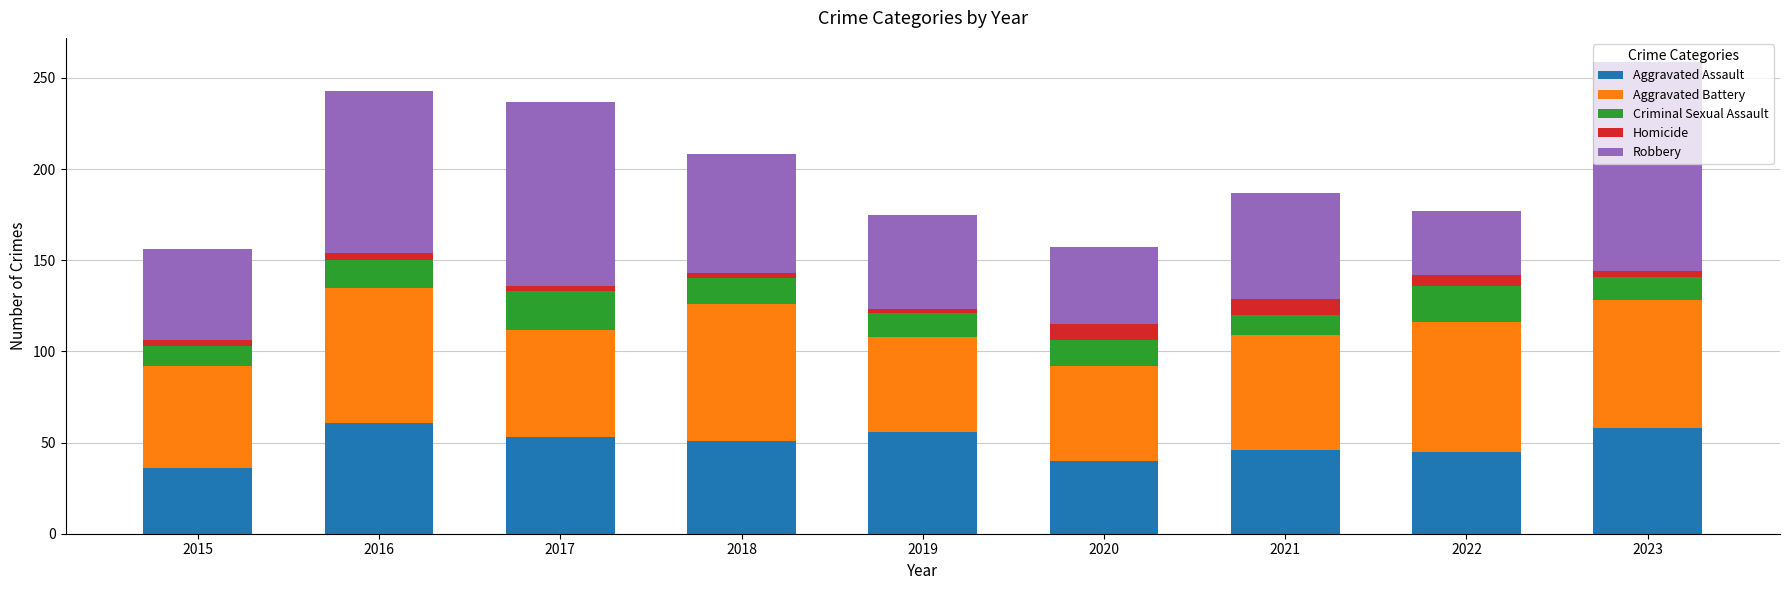

What is the sum of all Aggravated Assault values?

446